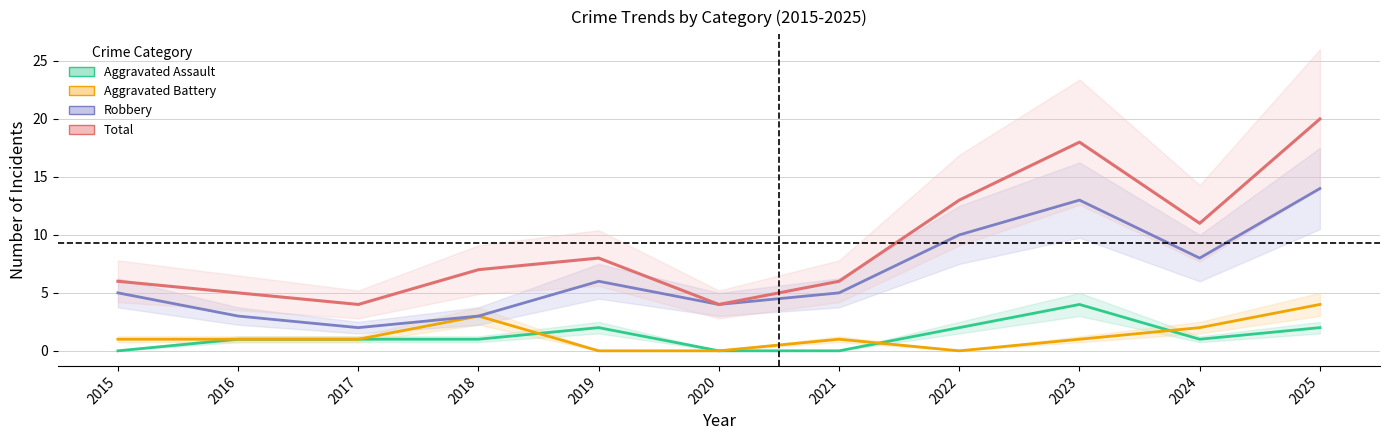

Which series has the largest range (max minus min)?

Total